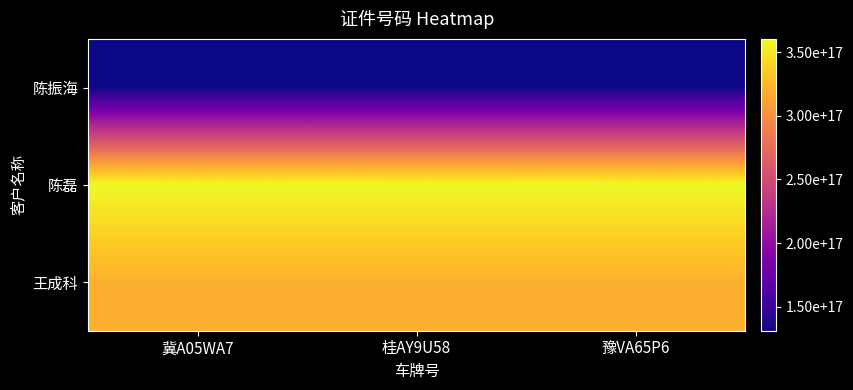

Count the number of categories in the chart.

3